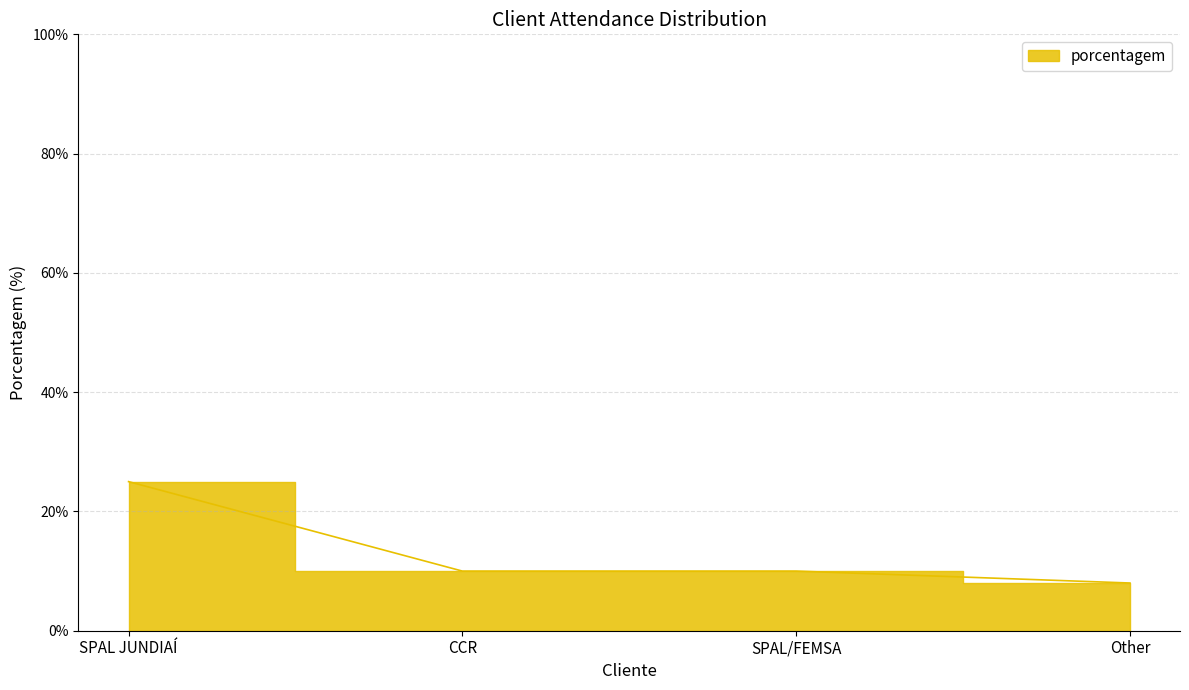

List the labels in order of value, largest first.

SPAL JUNDIAÍ, CCR, SPAL/FEMSA, Other